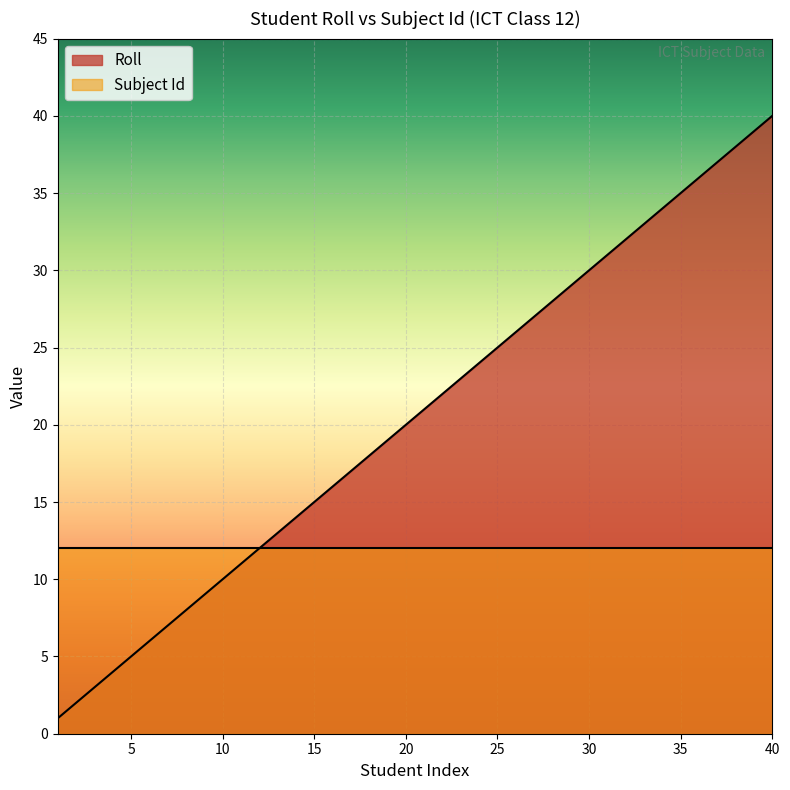

The value of Subject Id at 35 is 12. True or false?

True